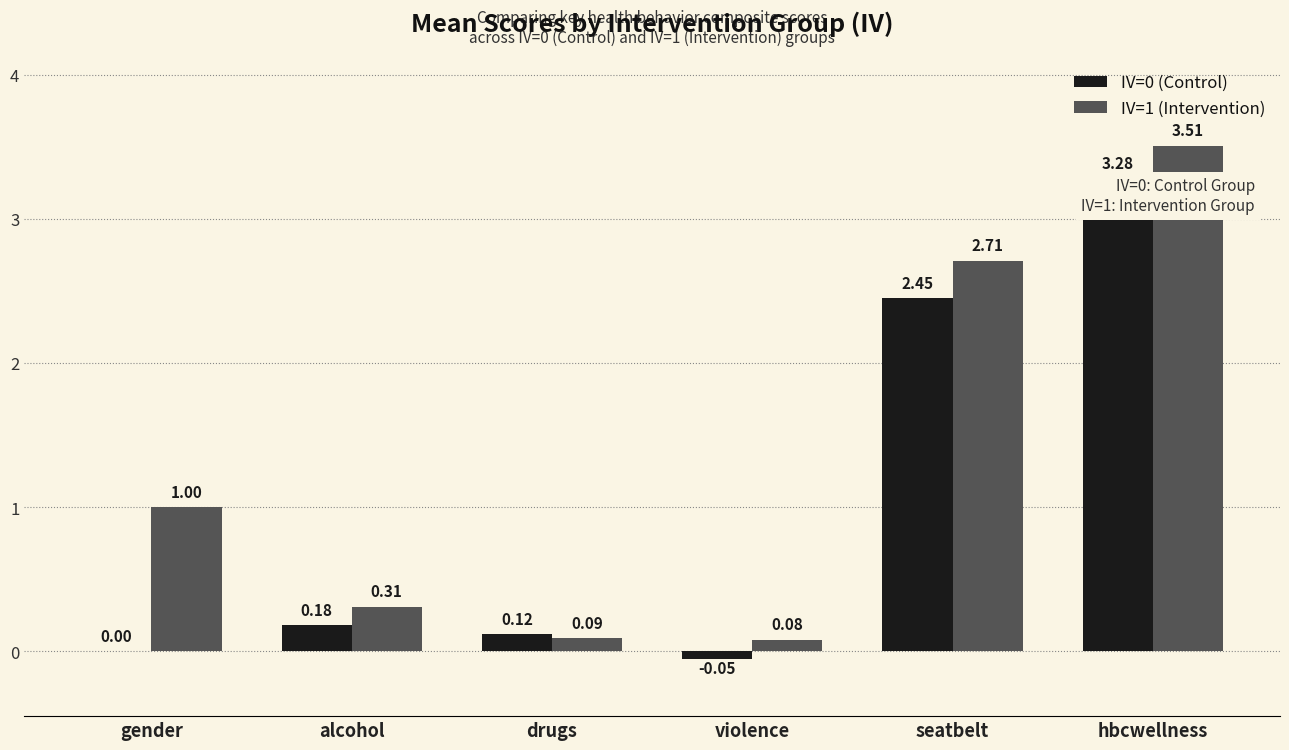

Rank the series by their average value, from lowest to highest.

IV=0 (Control), IV=1 (Intervention)